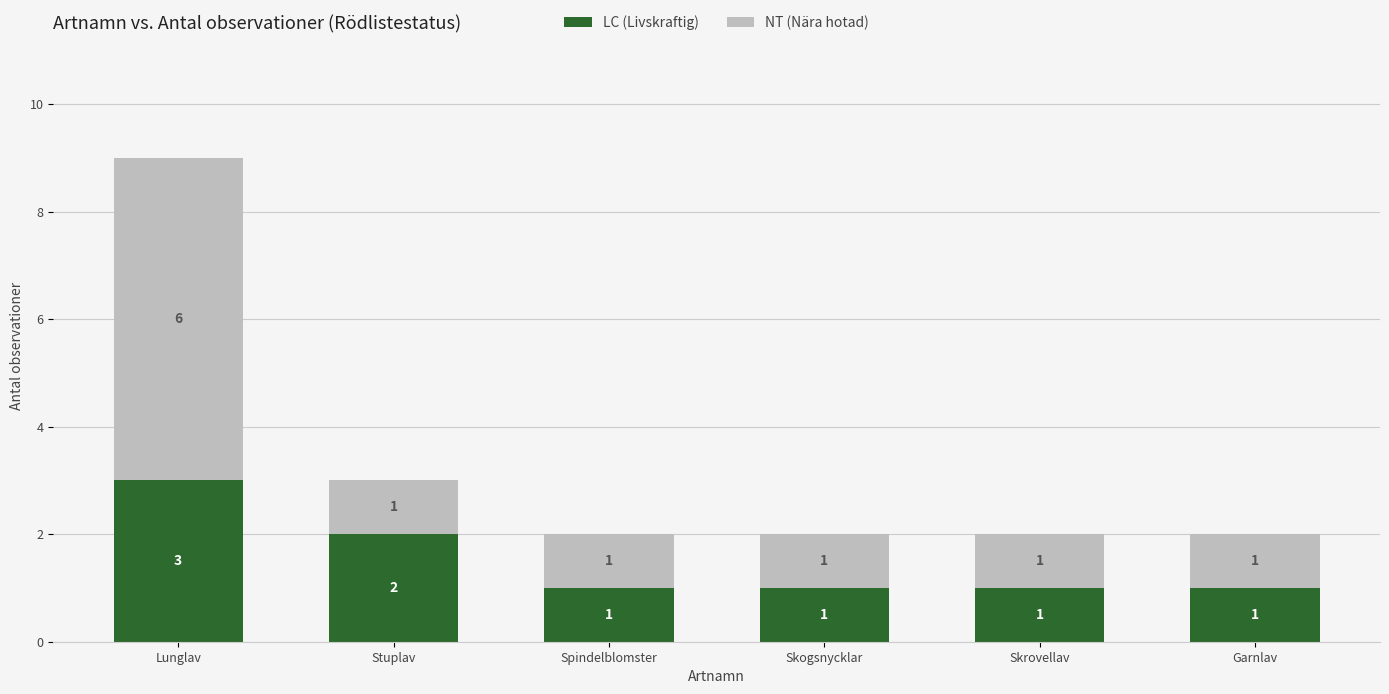

What is the maximum value for LC (Livskraftig)?

3